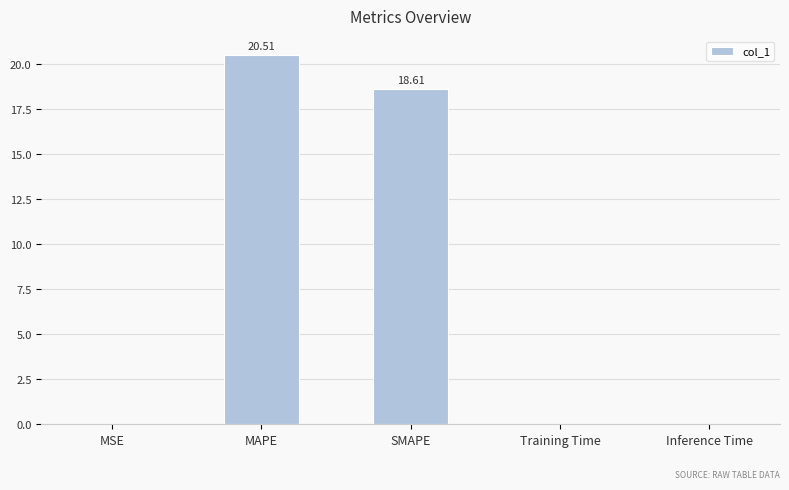

Are the bars grouped side by side (vs. stacked)?

No